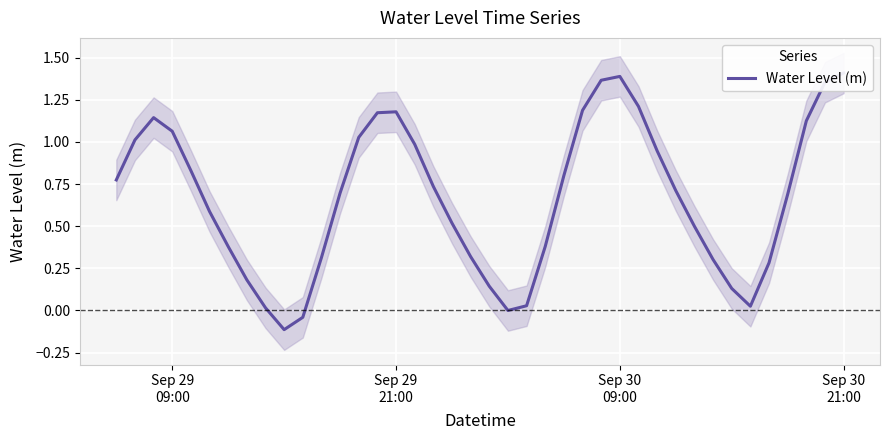

Does the chart display data point markers on the line(s)?

No